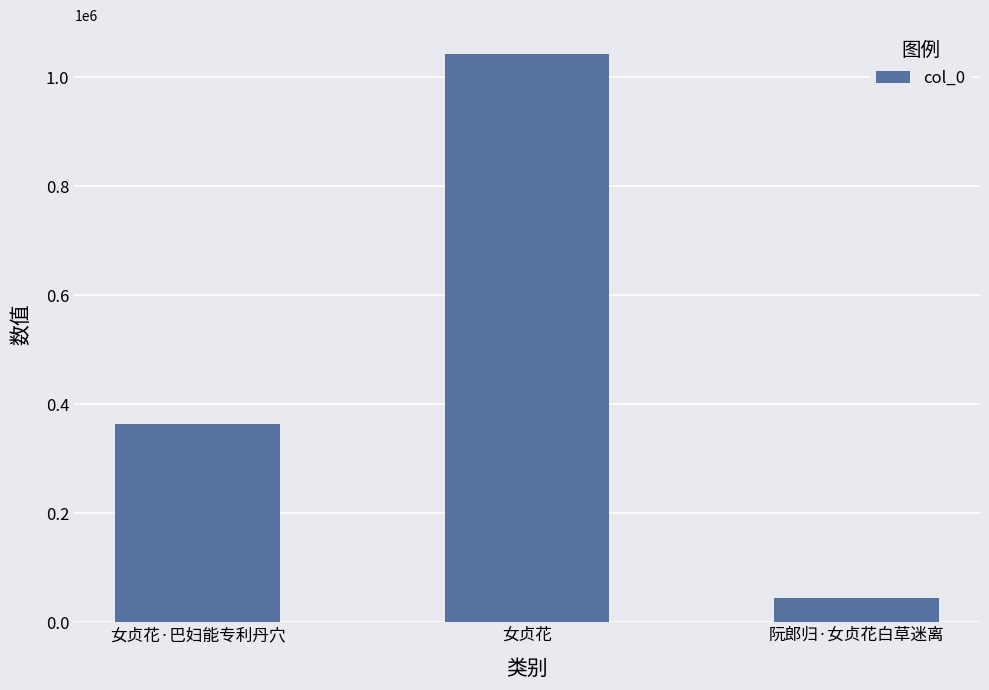

How many values are between 44660 and 1043813?

3